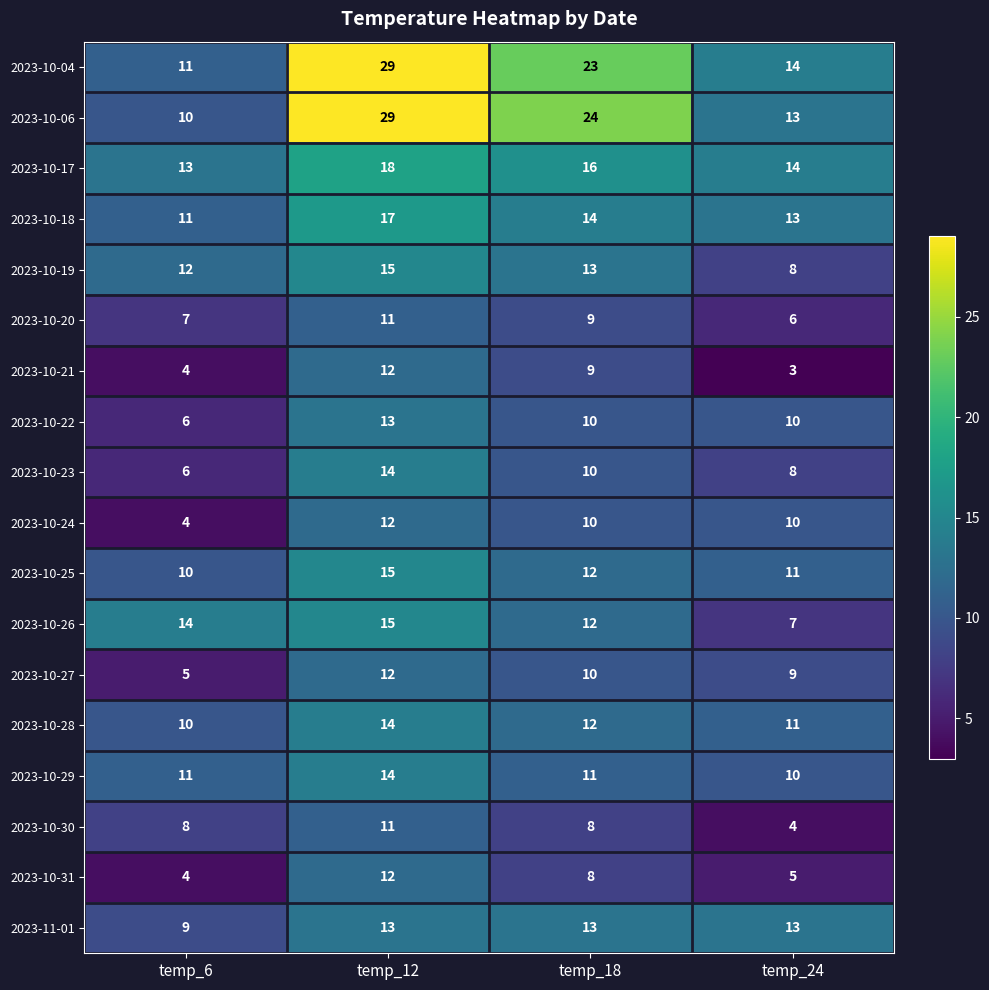

At how many categories does at least one series exceed 28?

1